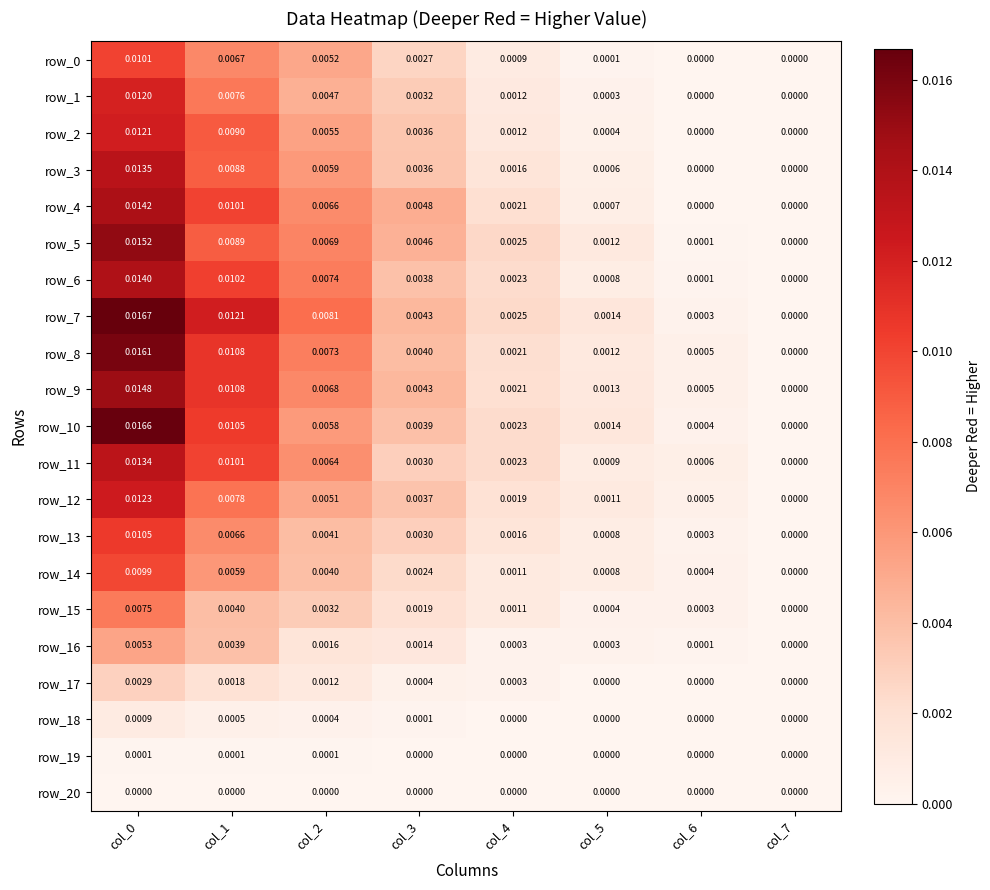

True or false: row_1 has a value of 0.0 at col_0.

True